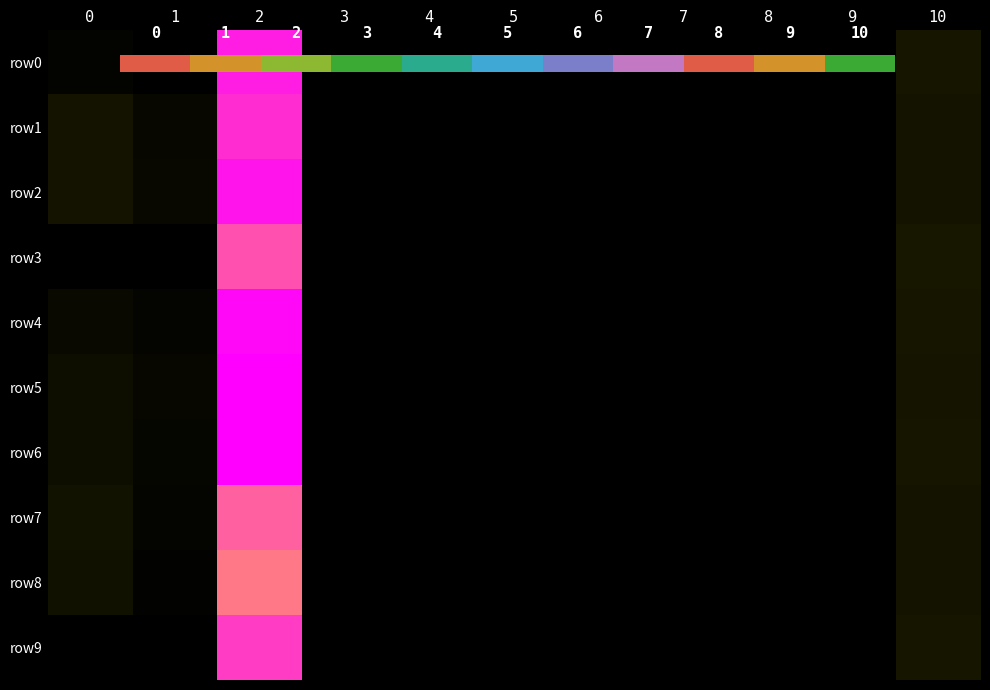

Which series has the widest spread of values?

row5